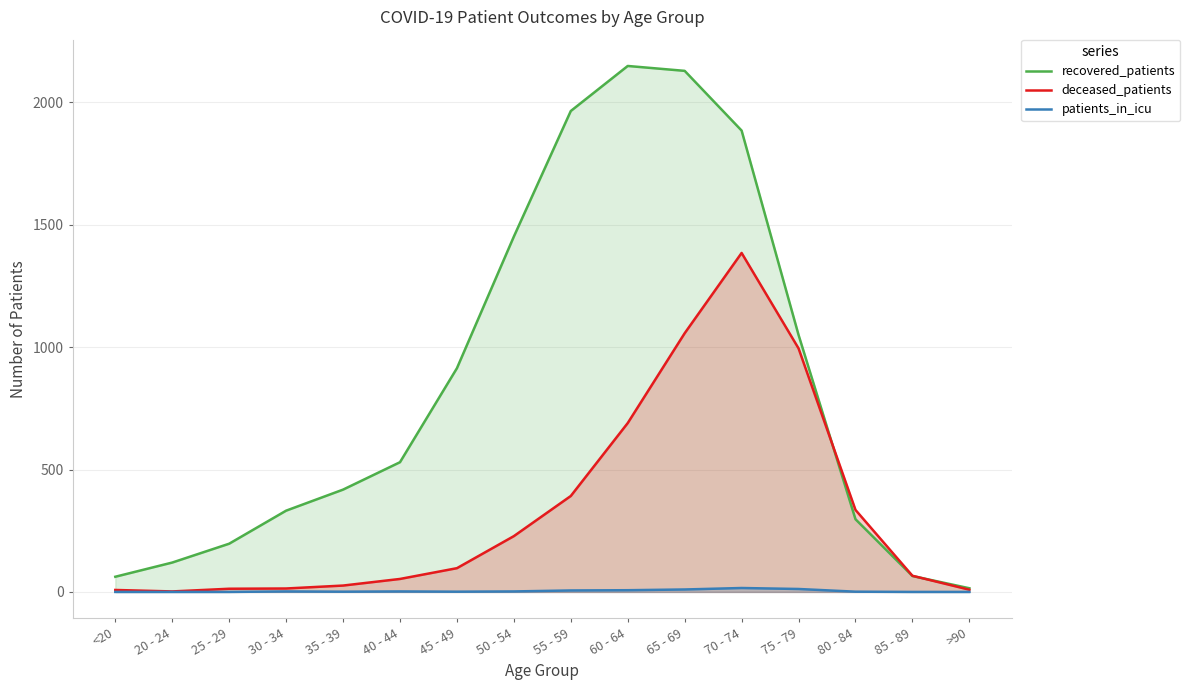

True or false: patients_in_icu and recovered_patients intersect in this chart.

False